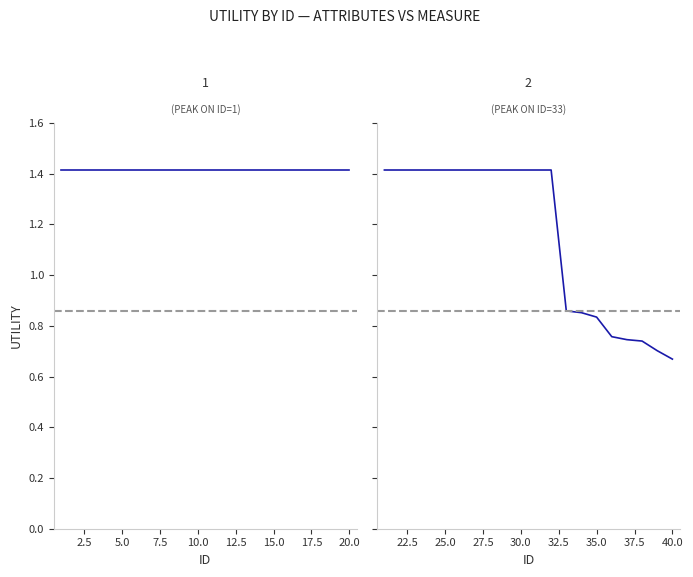

The value at 25 is 2.5. True or false?

False